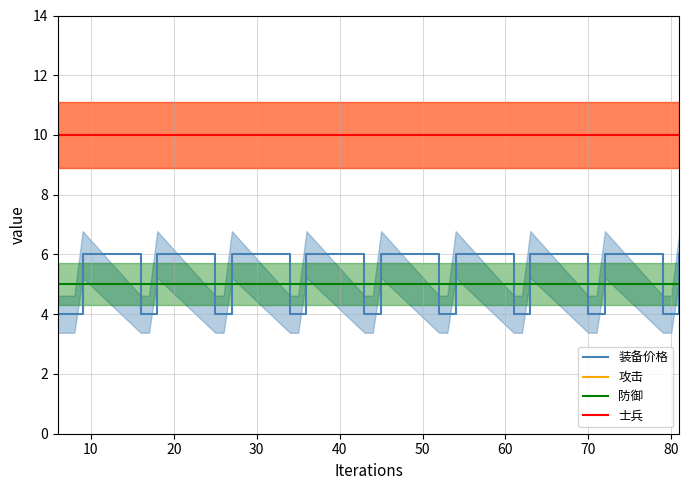

What is the total value across all series at 15?

31